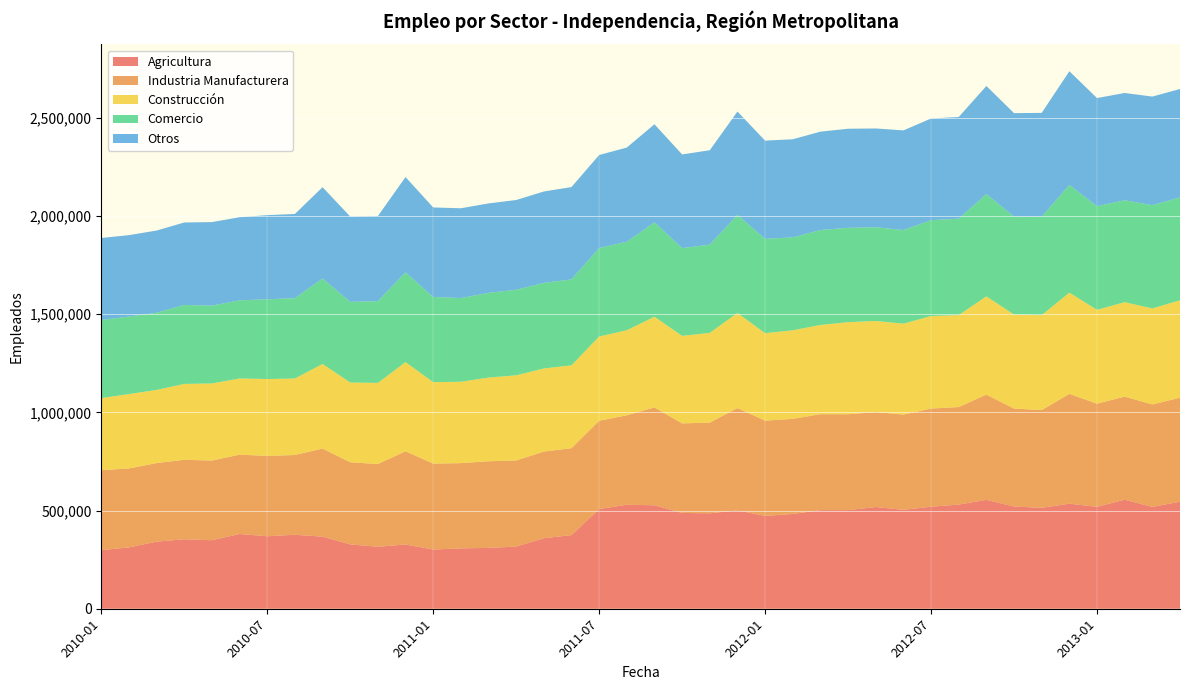

Reading left to right, extract all data points from this chart.

Agricultura: 298105	312160	341557	353665	348767	380386	368985	376521	366911	327659	315339	326966	301415	307310	309609	316448	358845	374828	507599	529216	526781	487714	486006	500885	472407	482455	501951	501900	517862	503549	519296	530199	554325	520358	513713	534680	518969	554881	518484	544835
Industria Manufacturera: 407487	401924	399923	404607	405634	403952	409089	406100	448532	418017	421308	474607	437487	433912	441183	438282	441221	442450	449424	455458	497964	455806	461476	520560	485119	484144	488452	488276	483379	484834	499645	496546	535808	498638	497509	559283	524938	524922	521552	529371
Construcción: 366648	378658	372374	386194	392457	387979	391299	389509	430573	406110	412933	453993	414656	414266	425979	433644	423039	421911	428839	433158	461863	445492	456891	484303	445109	450828	454181	468677	463762	462856	471186	468190	500123	478583	483259	515309	477726	480843	488825	495937
Comercio: 397750	394762	393036	402152	396254	397832	405775	409090	435171	410764	416389	457206	433518	426195	431365	435562	435925	437635	450360	450398	480524	446923	449173	499634	480325	473054	483323	480356	477077	476755	488010	490724	521082	498520	500812	548610	527719	518918	525555	523939
Otros: 417457	414405	418413	419667	425222	422946	428553	428484	464820	434071	432909	484811	455799	456961	455245	456793	465039	469858	473599	479611	499203	476796	480611	525660	500087	499505	500848	504346	502849	507140	517586	517665	549921	526804	529008	578442	550405	545993	552892	551926